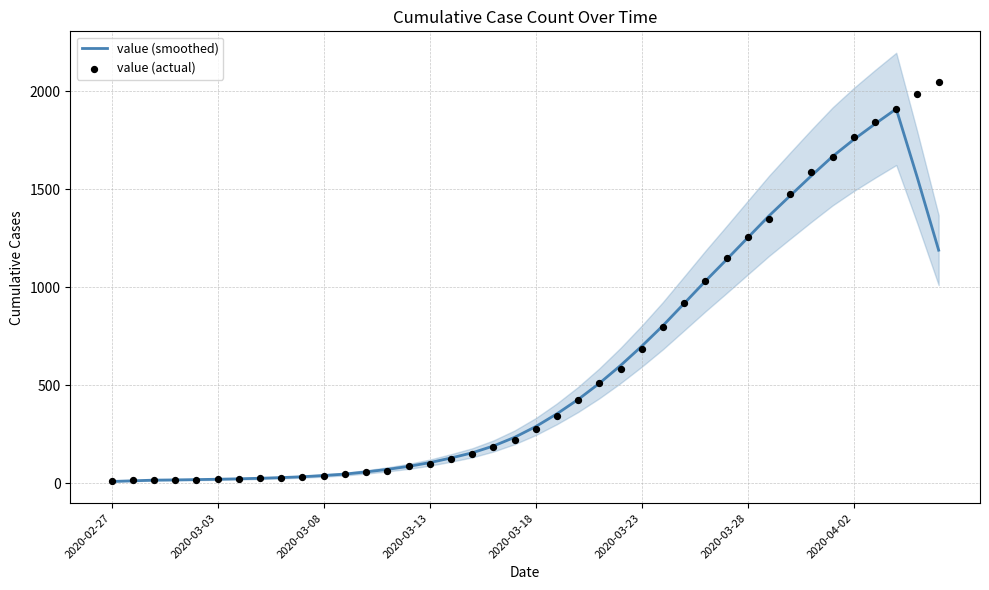

What is the highest value of the value (smoothed) series?

1908.8